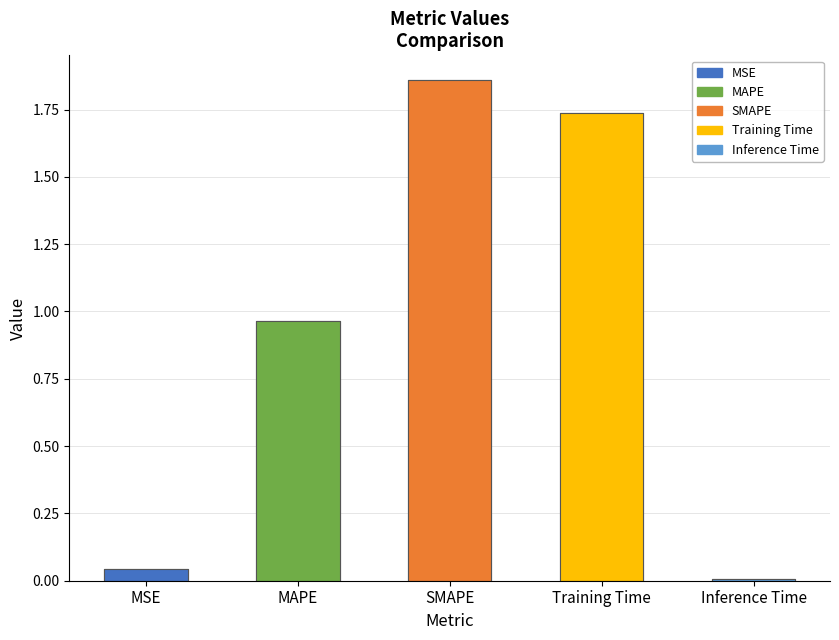

Reading left to right, transcribe all the data shown in this chart.

0.0	1.0	1.9	1.7	0.0